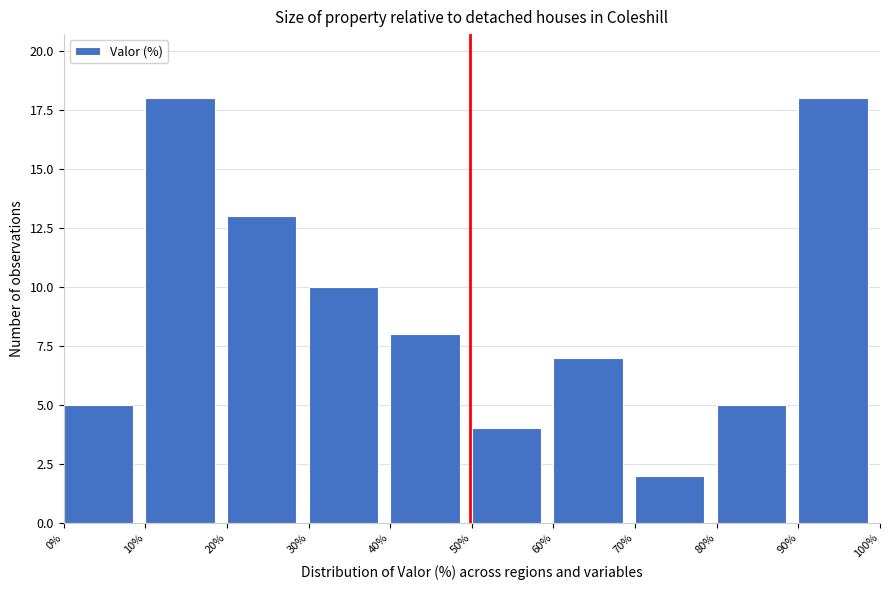

Reading left to right, list every bar in this chart as the range it spans on the x-axis followed by its height. The values are not printed on the chart, so give them approximately, as read against the axis.

0% to 10%: 5
10% to 20%: 18
20% to 30%: 13
30% to 40%: 10
40% to 50%: 8
50% to 60%: 4
60% to 70%: 7
70% to 80%: 2
80% to 90%: 5
90% to 100%: 18